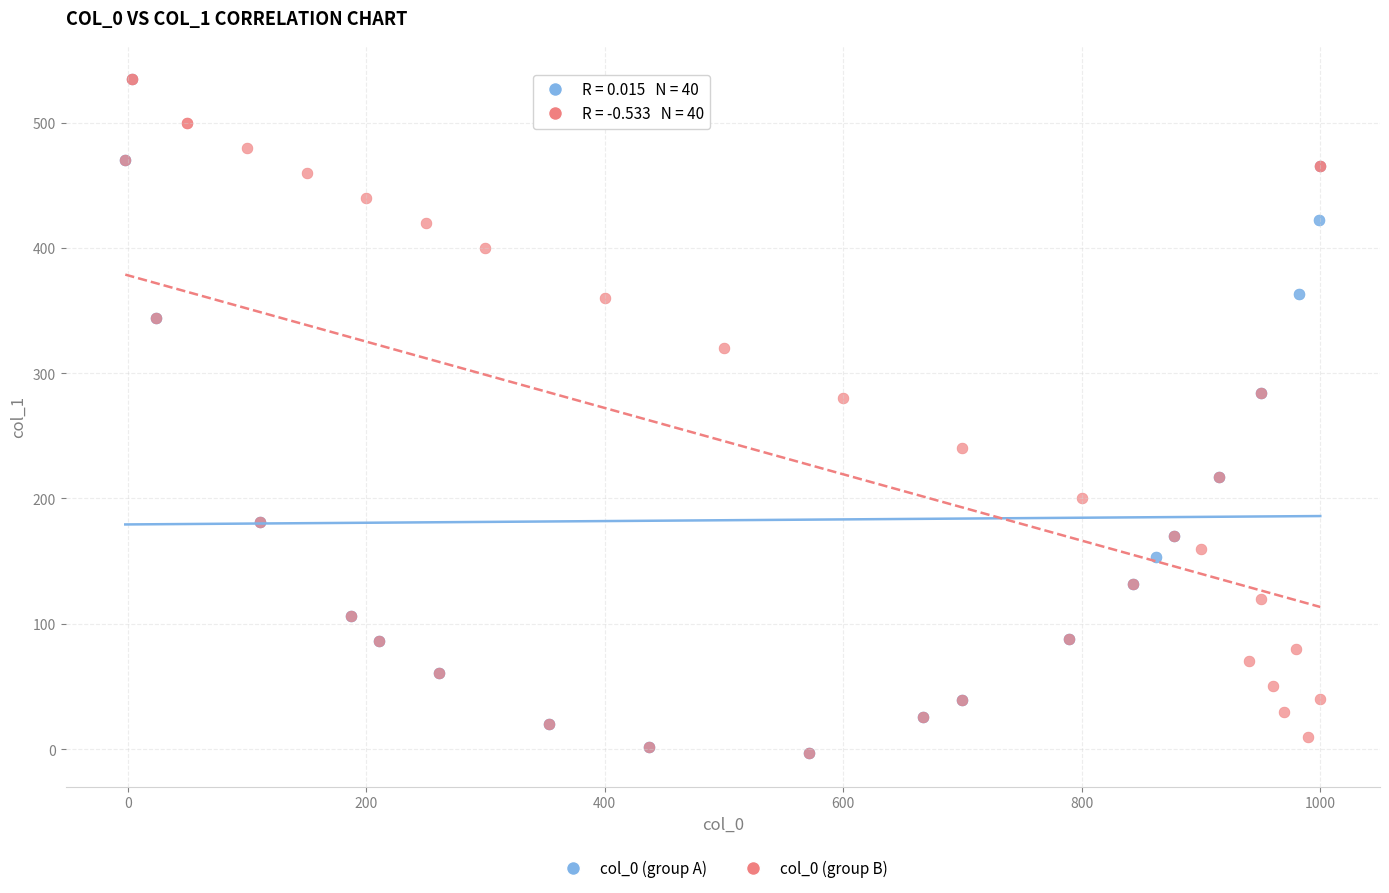

What are all the series names shown in the legend?

col_0 (group A), col_0 (group B)